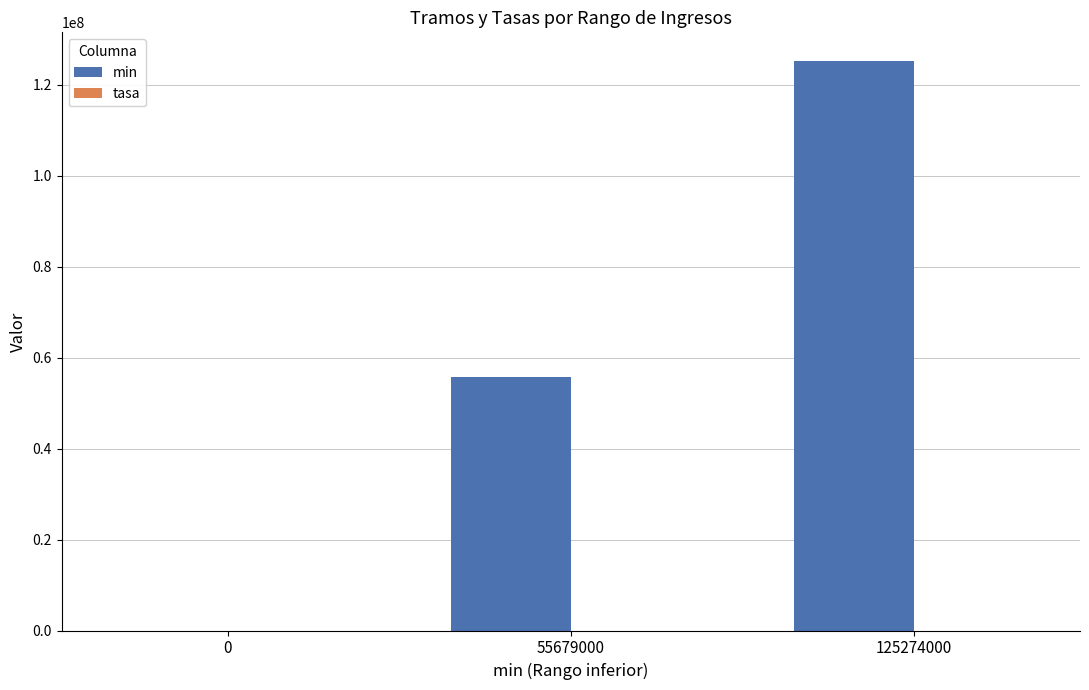

At which category is the sum across all series the highest?

125274000